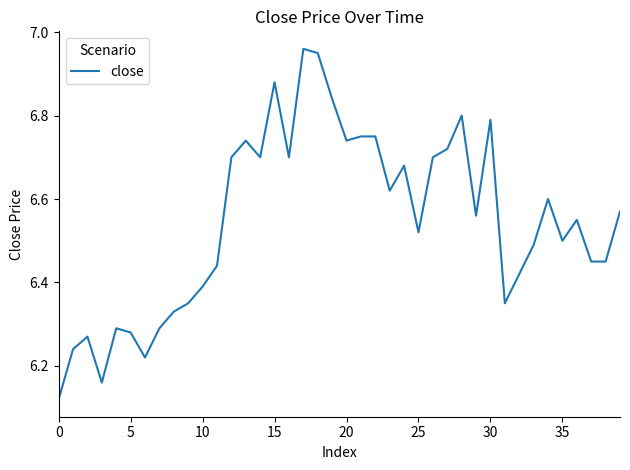

What is the difference between the maximum and minimum values?

0.8